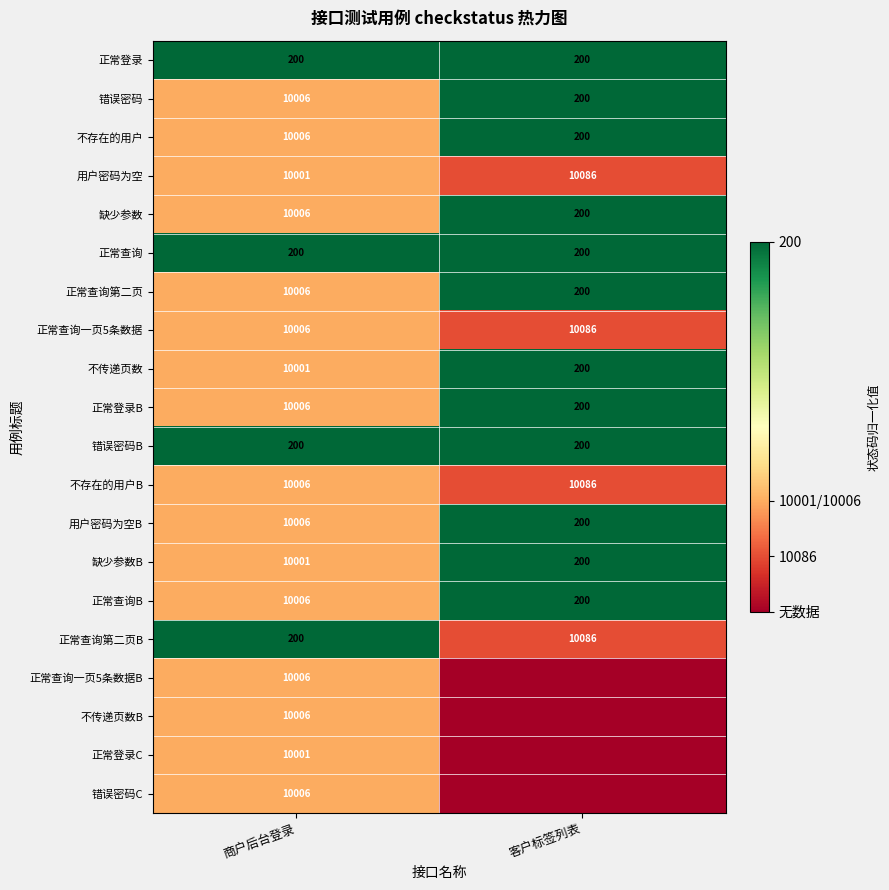

What is the average value of the 正常查询一页5条数据 series?

10046